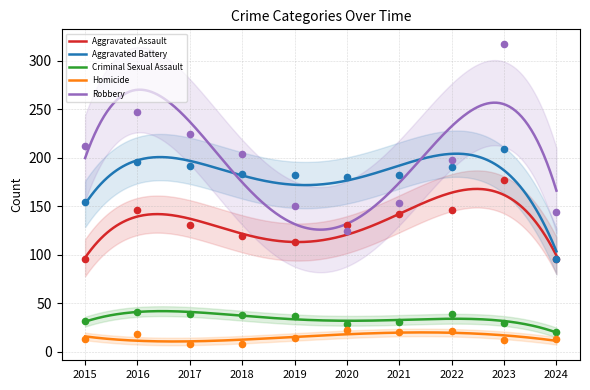

At how many categories does at least one series exceed 8?

10